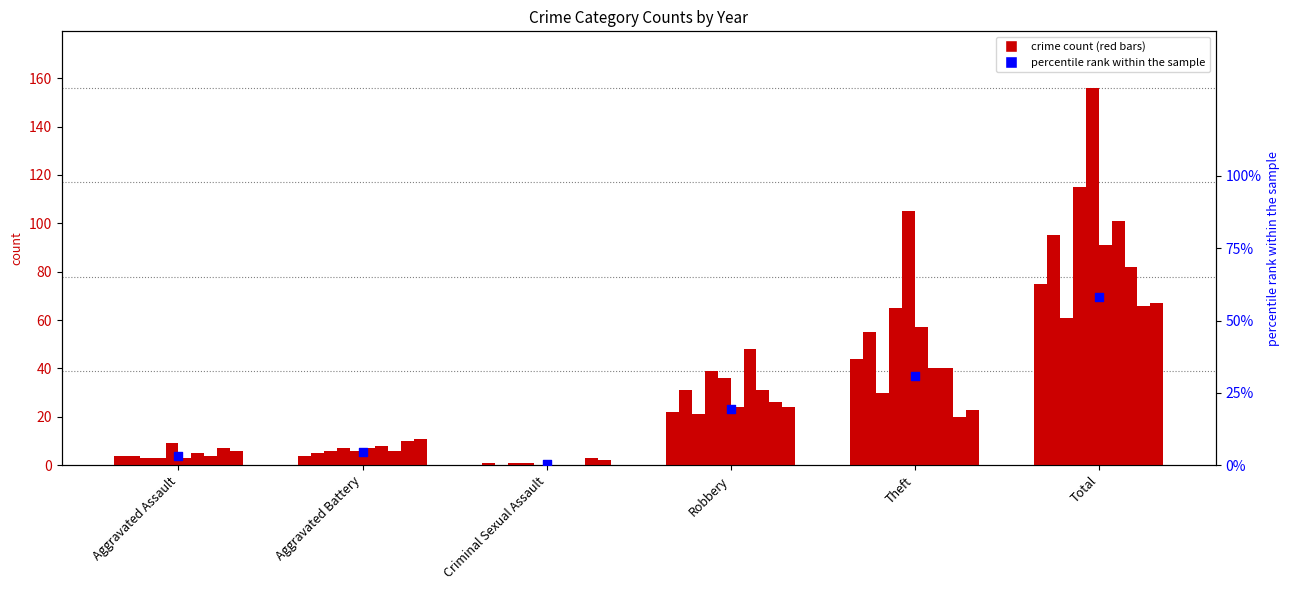

What is the change in value from Aggravated Assault to Robbery?

+16.3